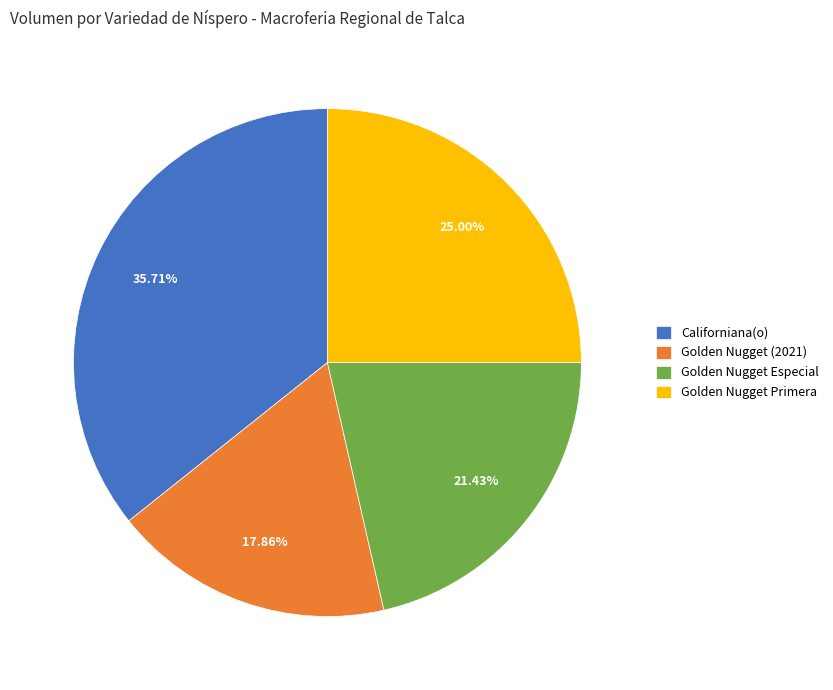

The Californiana(o) slice represents 36% of the pie. True or false?

True